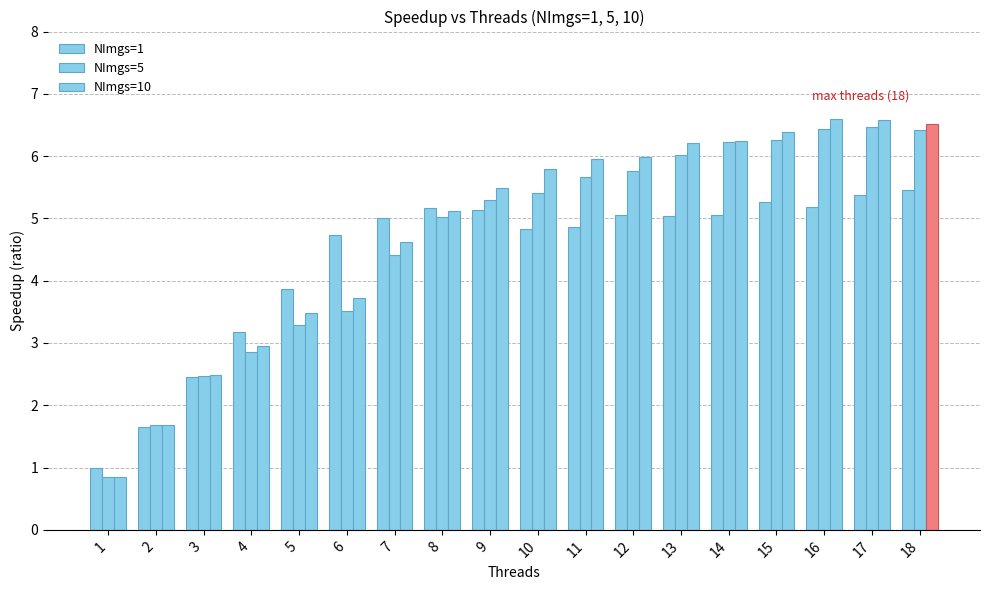

Does the chart contain stacked bars?

No